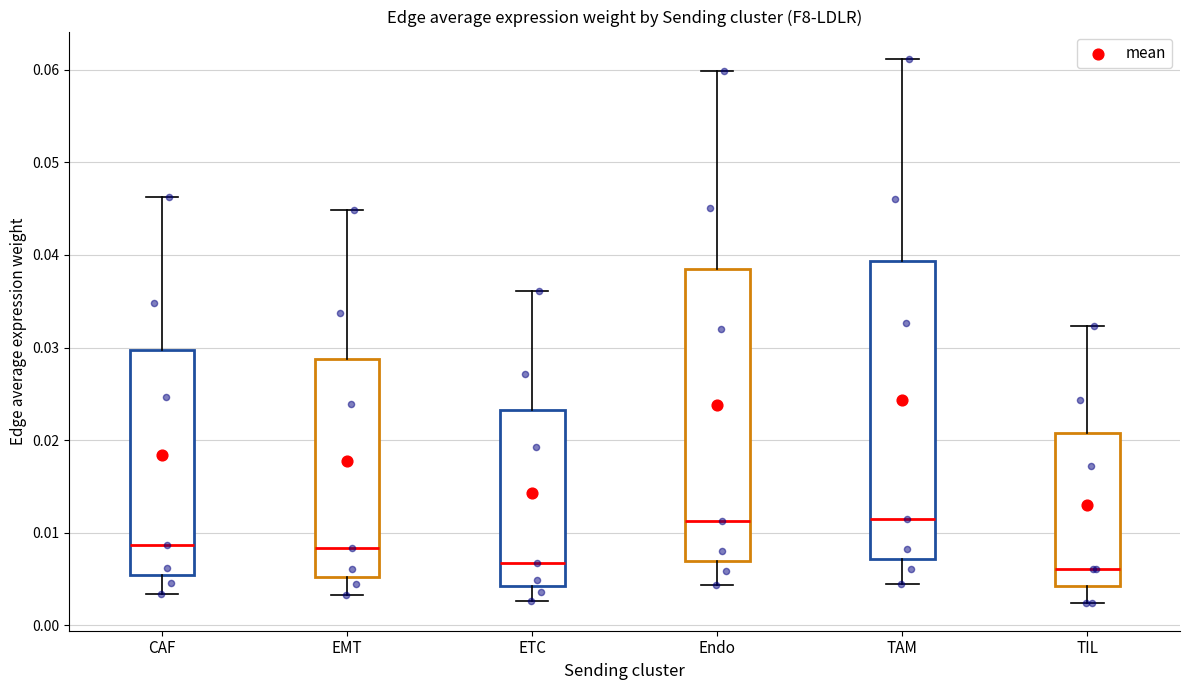

Where does the median line of the box for TIL sit on the y-axis? The values are not printed on the chart, so give them approximately, as read against the axis.

0.006